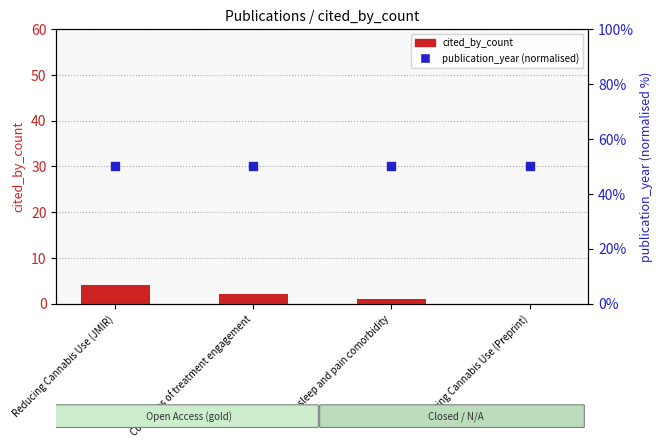

At which category is the sum across all series the highest?

Reducing Cannabis Use (JMIR)